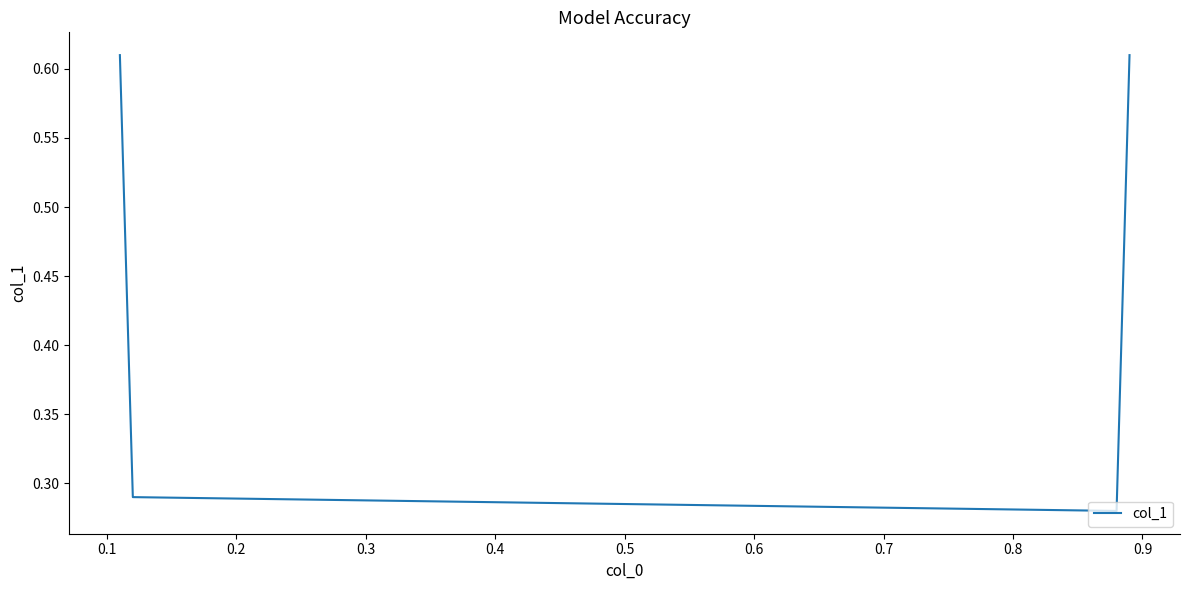

How many values are between 0 and 1?

4